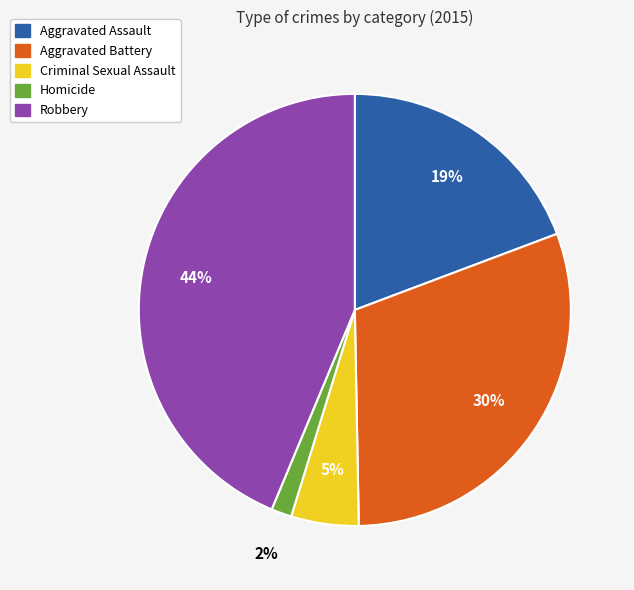

Is the sum of Aggravated Assault and Robbery greater than half?

Yes